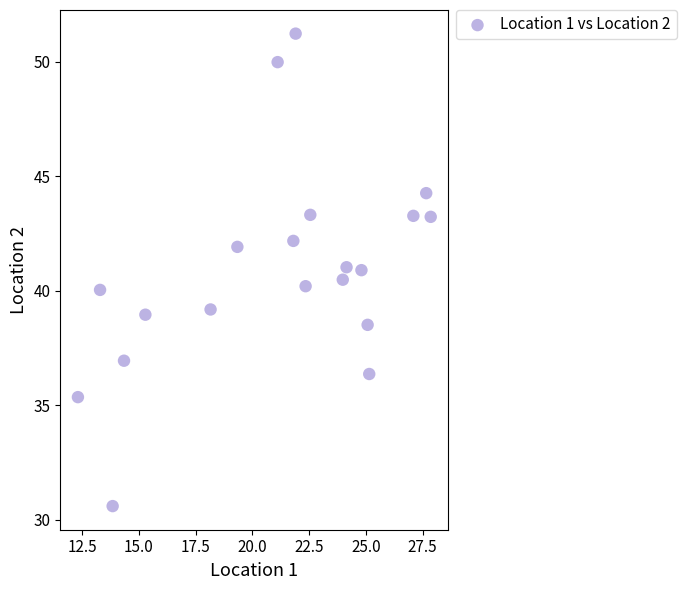

What is the range of Y values (max minus min)?

20.6